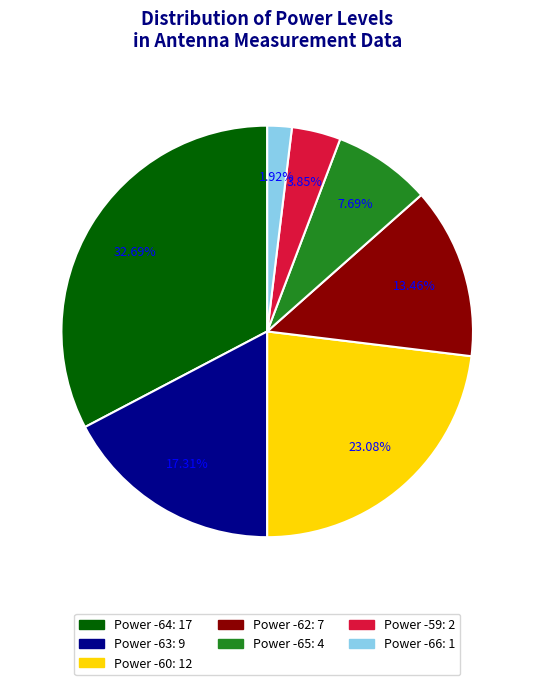

Is there any slice that represents more than half of the pie?

No